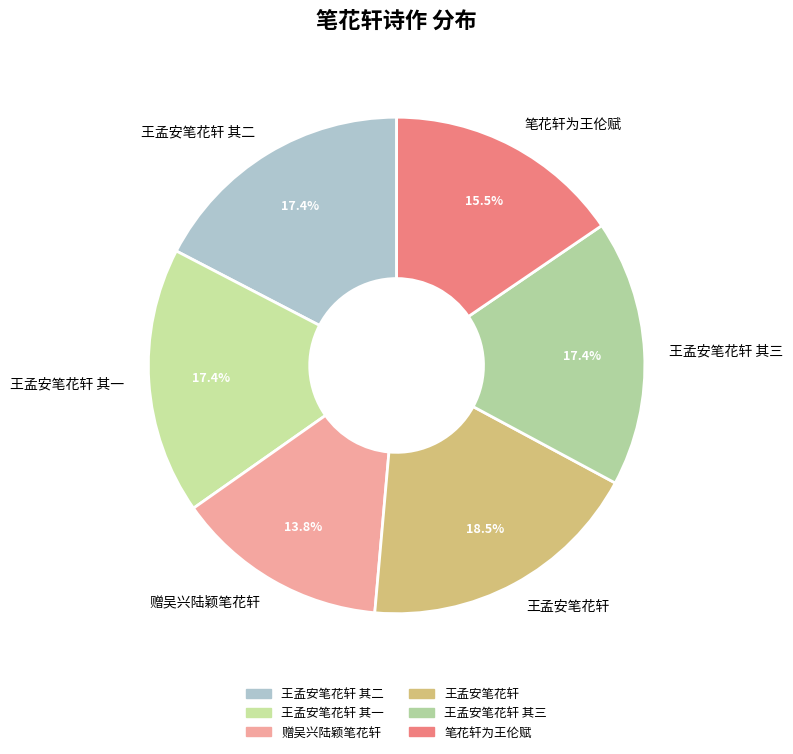

Does 王孟安笔花轩 account for over 50% of the chart?

No